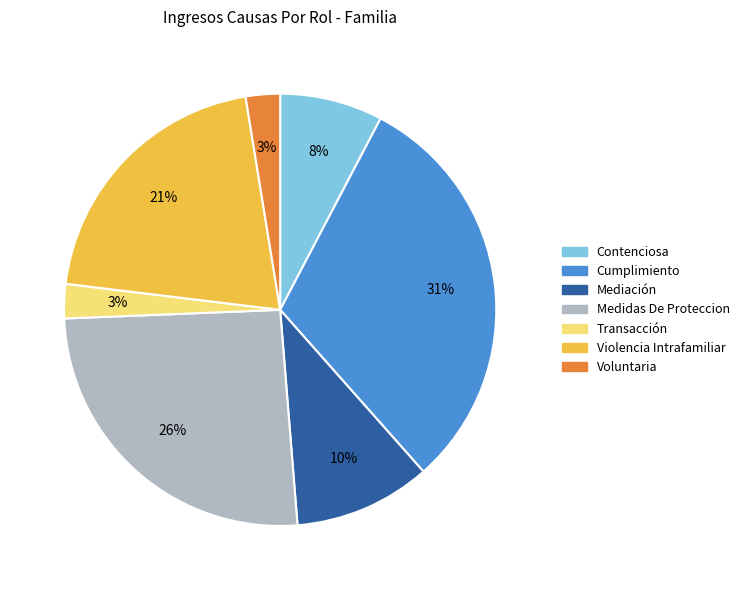

To the nearest percent, what portion does Contenciosa represent?

8%